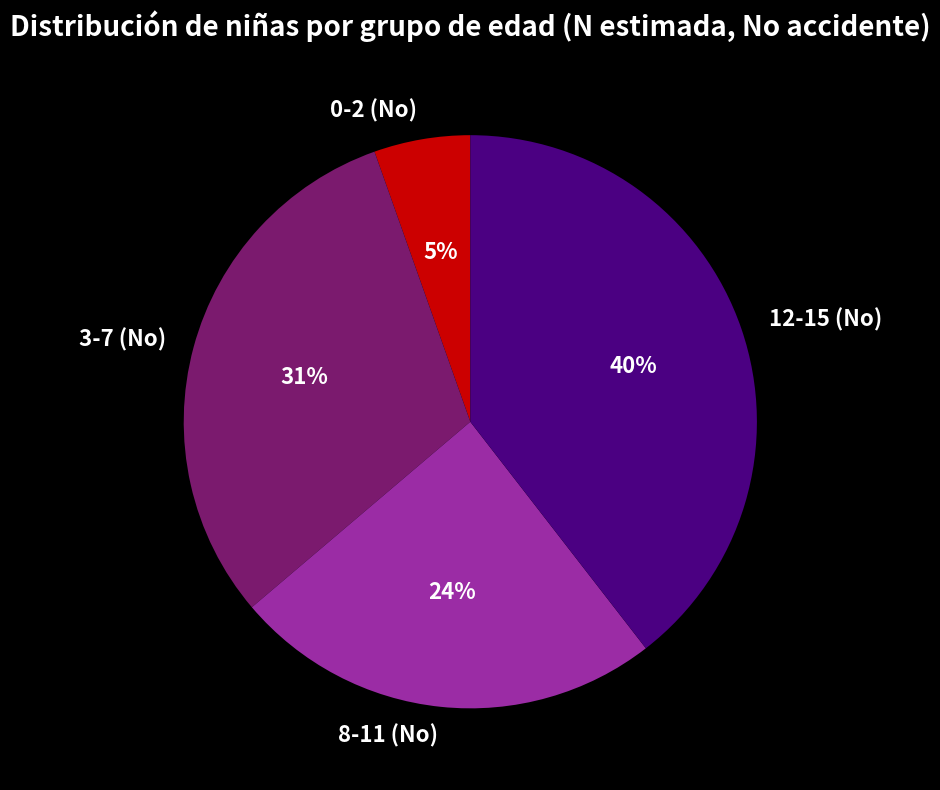

Rank the categories by value from lowest to highest.

0-2 (No), 8-11 (No), 3-7 (No), 12-15 (No)